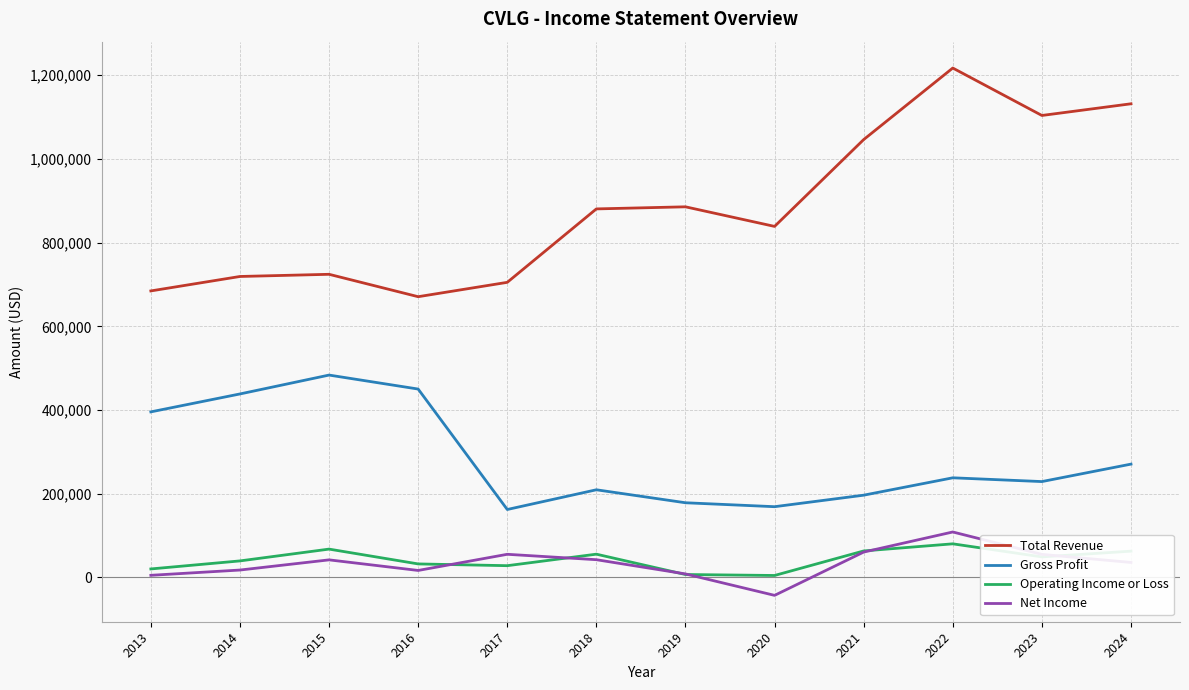

At which category is the sum across all series the highest?

2022